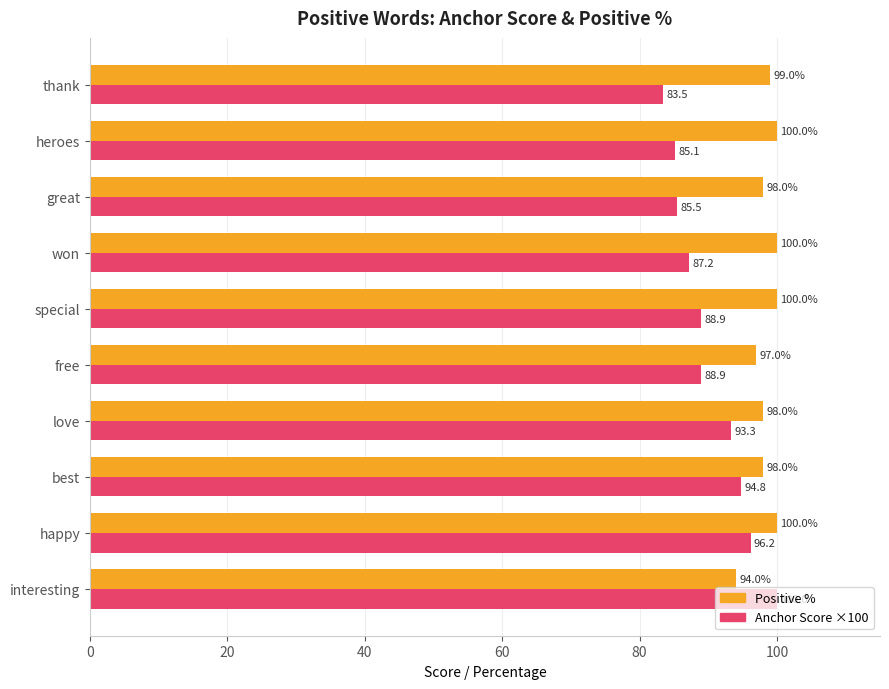

The value of Positive % at won is 100.0. True or false?

True